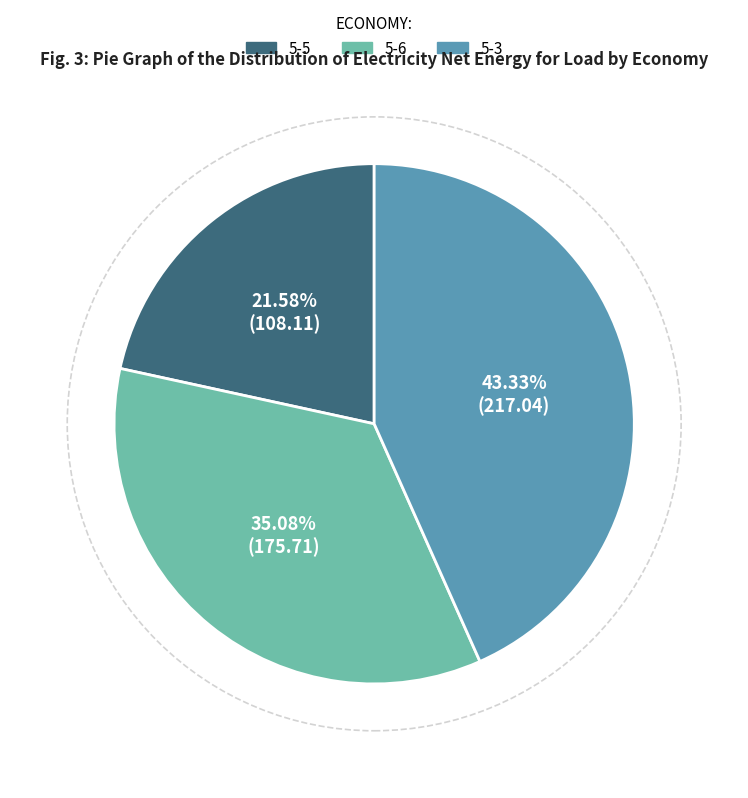

Between 5-5 and 5-3, which is larger?

5-3